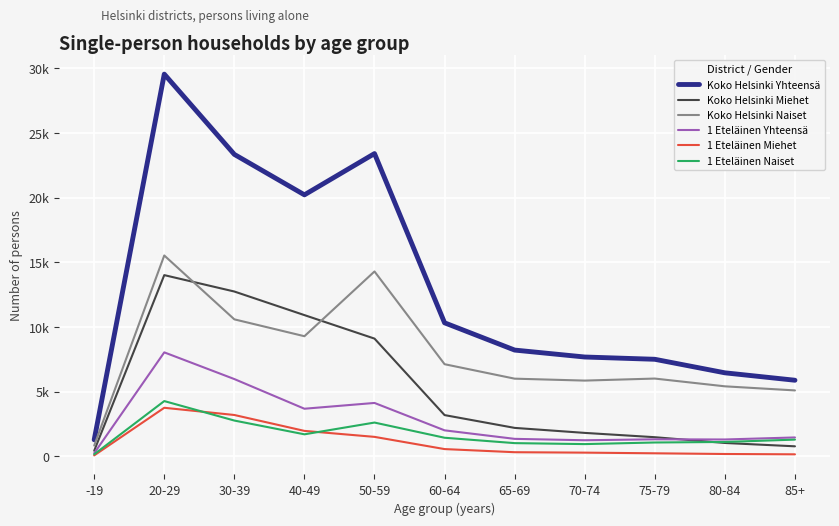

Does the chart have visible grid lines?

Yes